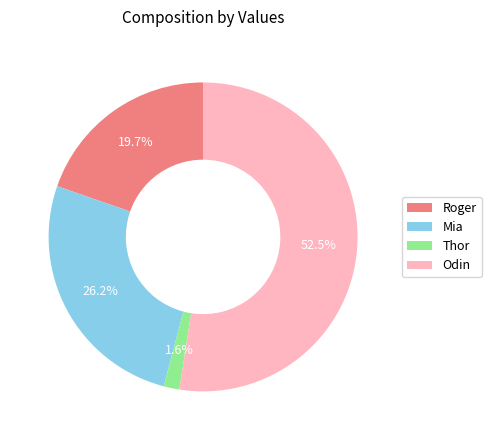

The Mia slice represents 12% of the pie. True or false?

False